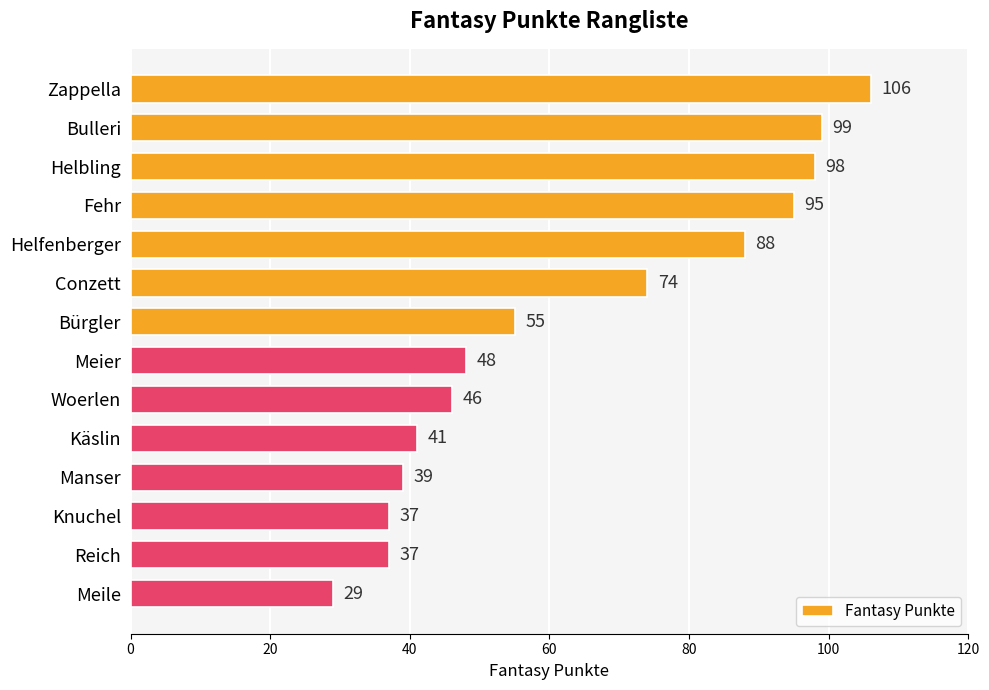

Reading top to bottom, transcribe all the data shown in this chart.

Zappella=106	Bulleri=99	Helbling=98	Fehr=95	Helfenberger=88	Conzett=74	Bürgler=55	Meier=48	Woerlen=46	Käslin=41	Manser=39	Knuchel=37	Reich=37	Meile=29